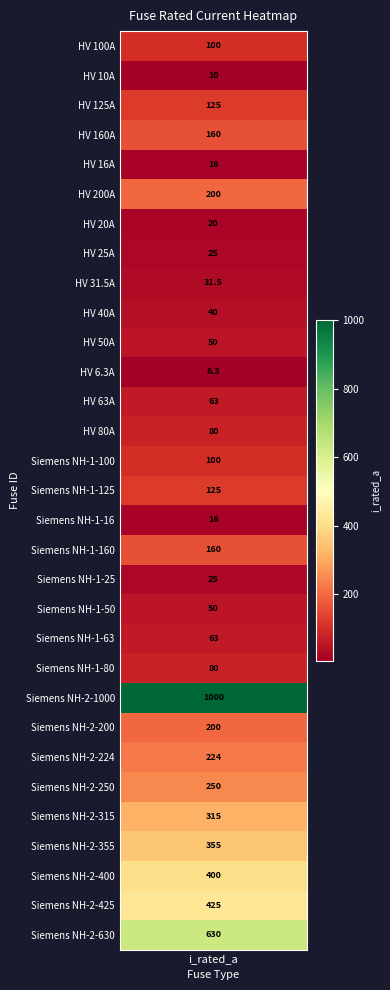

Reading left to right, extract all data points from this chart.

HV 100A=100.0	HV 10A=10.0	HV 125A=125.0	HV 160A=160.0	HV 16A=16.0	HV 200A=200.0	HV 20A=20.0	HV 25A=25.0	HV 31.5A=31.5	HV 40A=40.0	HV 50A=50.0	HV 6.3A=6.3	HV 63A=63.0	HV 80A=80.0	Siemens NH-1-100=100.0	Siemens NH-1-125=125.0	Siemens NH-1-16=16.0	Siemens NH-1-160=160.0	Siemens NH-1-25=25.0	Siemens NH-1-50=50.0	Siemens NH-1-63=63.0	Siemens NH-1-80=80.0	Siemens NH-2-1000=1000.0	Siemens NH-2-200=200.0	Siemens NH-2-224=224.0	Siemens NH-2-250=250.0	Siemens NH-2-315=315.0	Siemens NH-2-355=355.0	Siemens NH-2-400=400.0	Siemens NH-2-425=425.0	Siemens NH-2-630=630.0